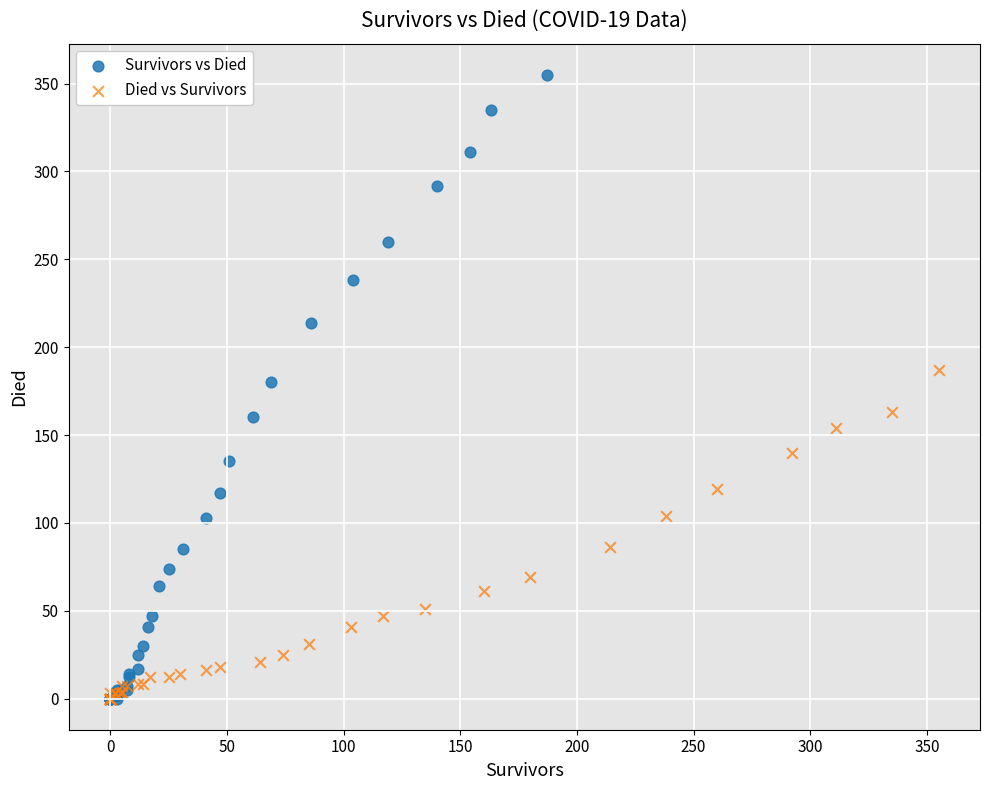

Which series has the widest spread of Y values?

Survivors vs Died